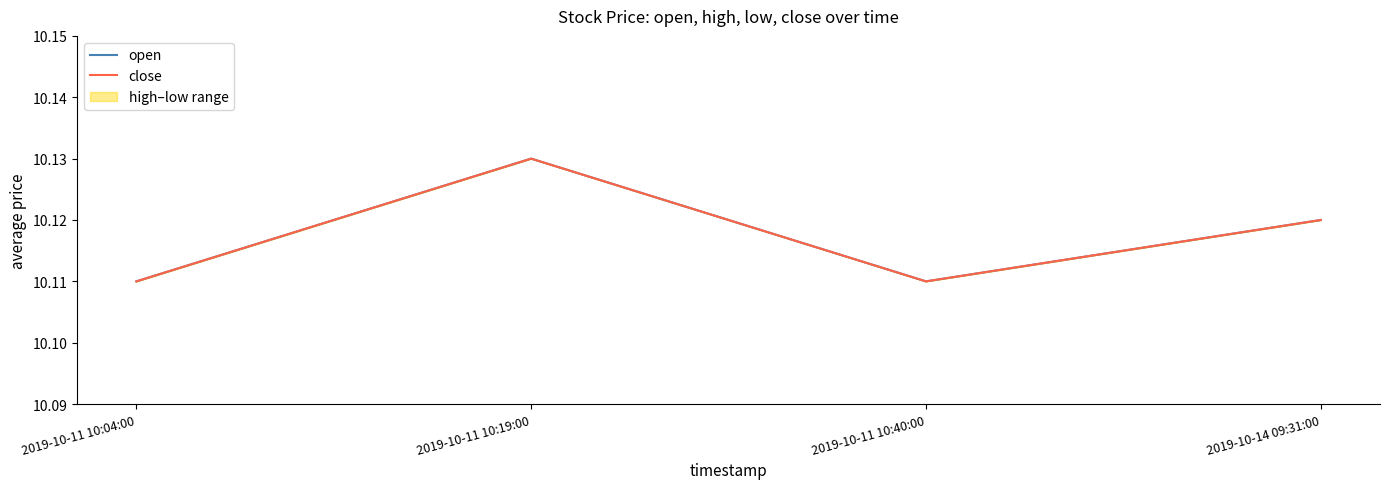

At which category is the sum across all series the highest?

2019-10-11 10:19:00